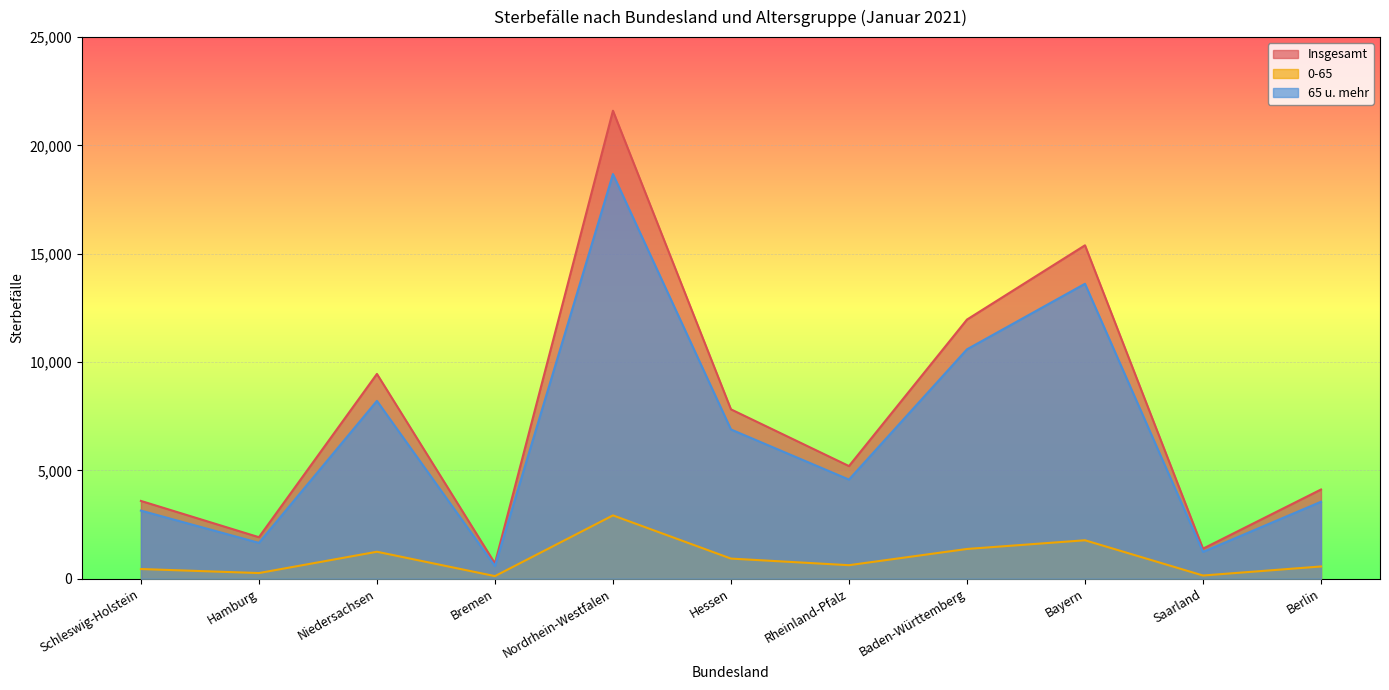

Count the number of data series in this chart.

3